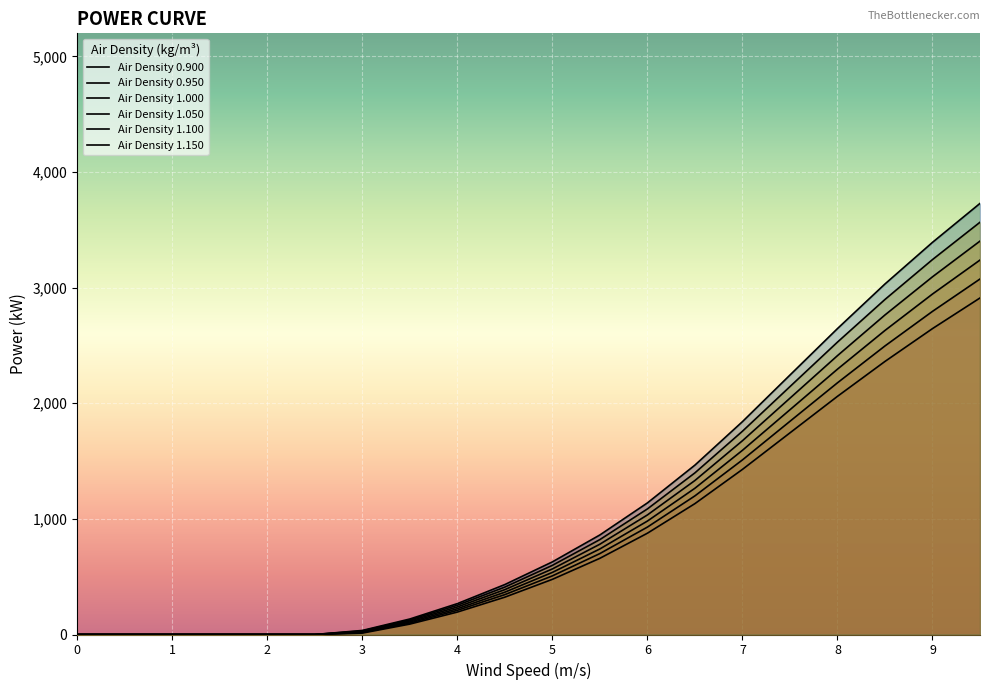

The Air Density 1.150 series shows 3729 at 9.5. True or false?

True